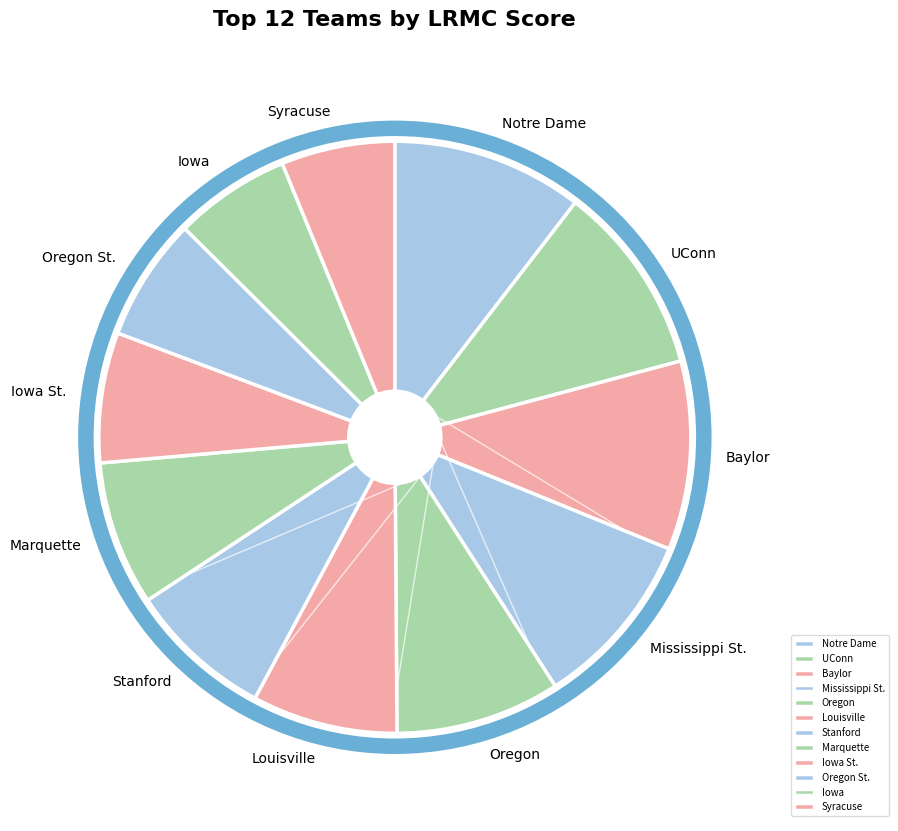

Is the sum of Oregon and Baylor greater than half?

No